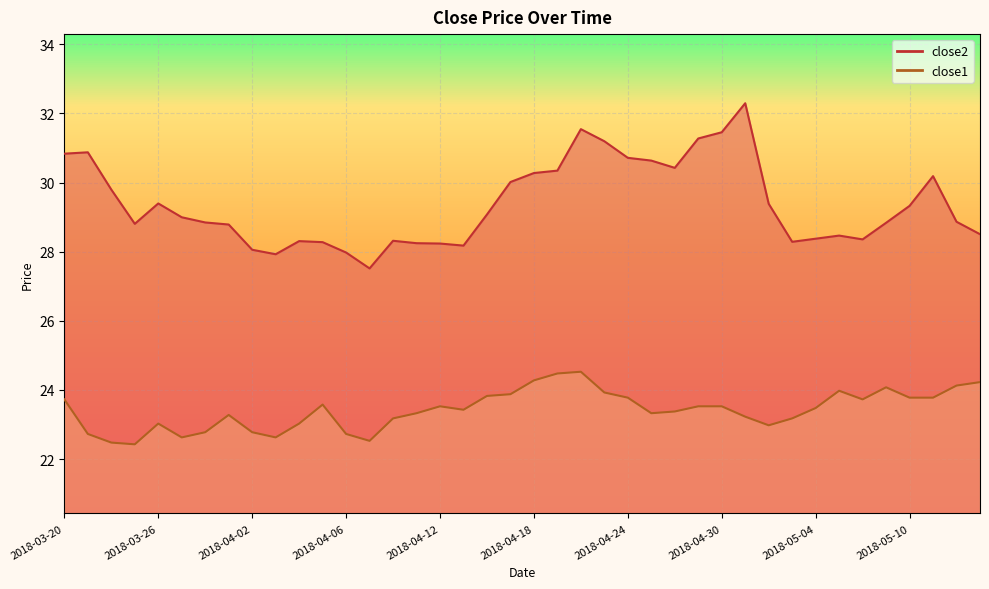

Reading right to left, list all the values displayed in this chart.

close2: 28.5	28.9	30.2	29.3	28.8	28.4	28.5	28.4	28.3	29.4	32.3	31.5	31.3	30.4	30.6	30.7	31.2	31.5	30.3	30.3	30.0	29.1	28.2	28.2	28.2	28.3	27.5	28.0	28.3	28.3	27.9	28.1	28.8	28.8	29.0	29.4	28.8	29.8	30.9	30.8
close1: 24.2	24.1	23.8	23.8	24.1	23.7	24.0	23.5	23.2	23.0	23.2	23.5	23.5	23.4	23.3	23.8	23.9	24.5	24.5	24.3	23.9	23.8	23.4	23.5	23.3	23.2	22.5	22.7	23.6	23.0	22.6	22.8	23.3	22.8	22.6	23.0	22.4	22.5	22.7	23.7